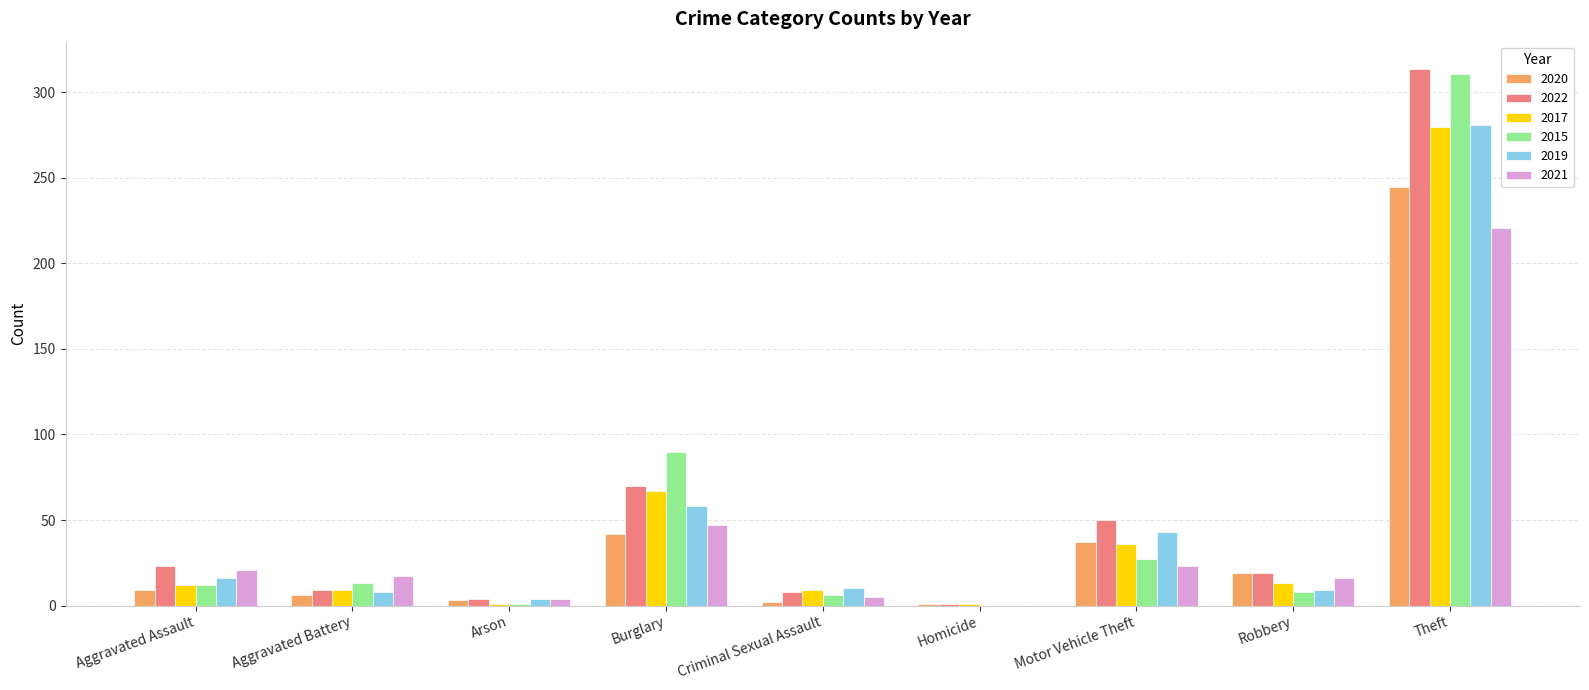

Which series has the widest spread of values?

2022